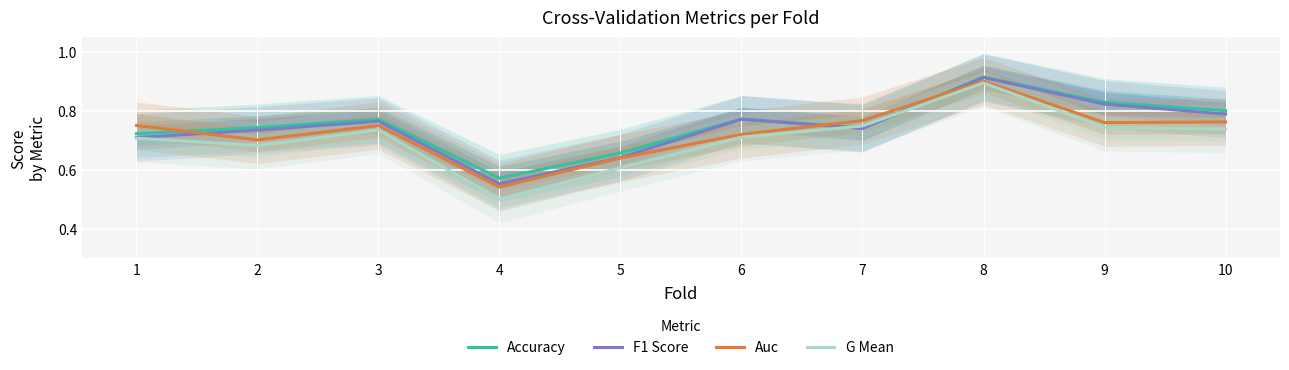

True or false: F1 Score and Accuracy intersect in this chart.

False